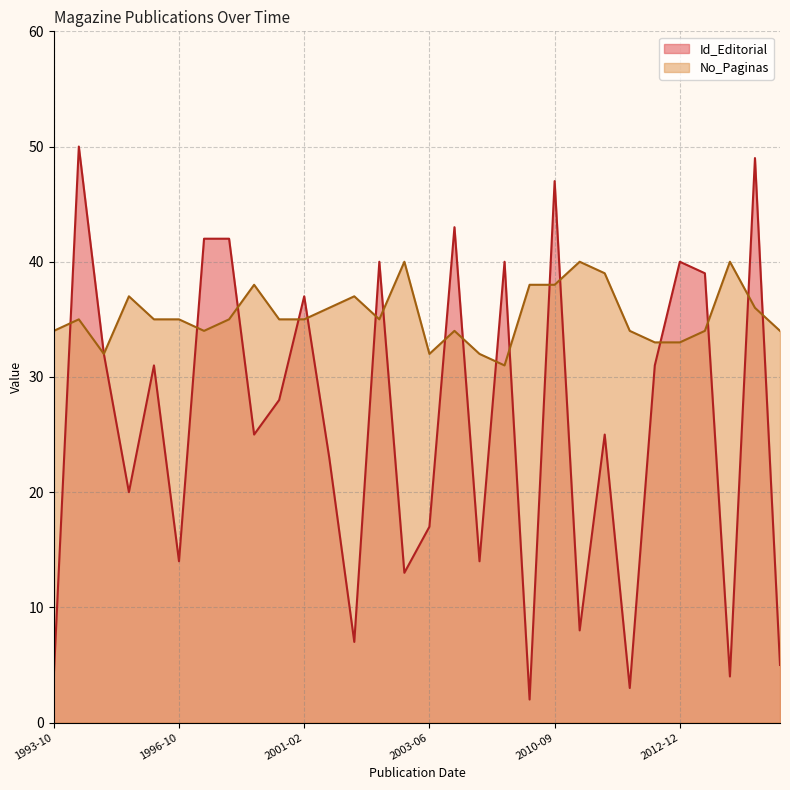

Does the chart have visible grid lines?

Yes